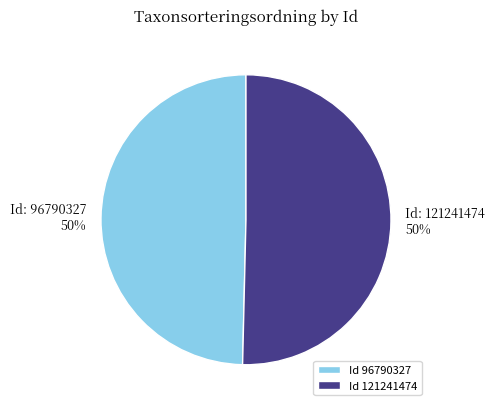

What is the ratio of the value at Id 96790327 to the value at Id 121241474?

1.0